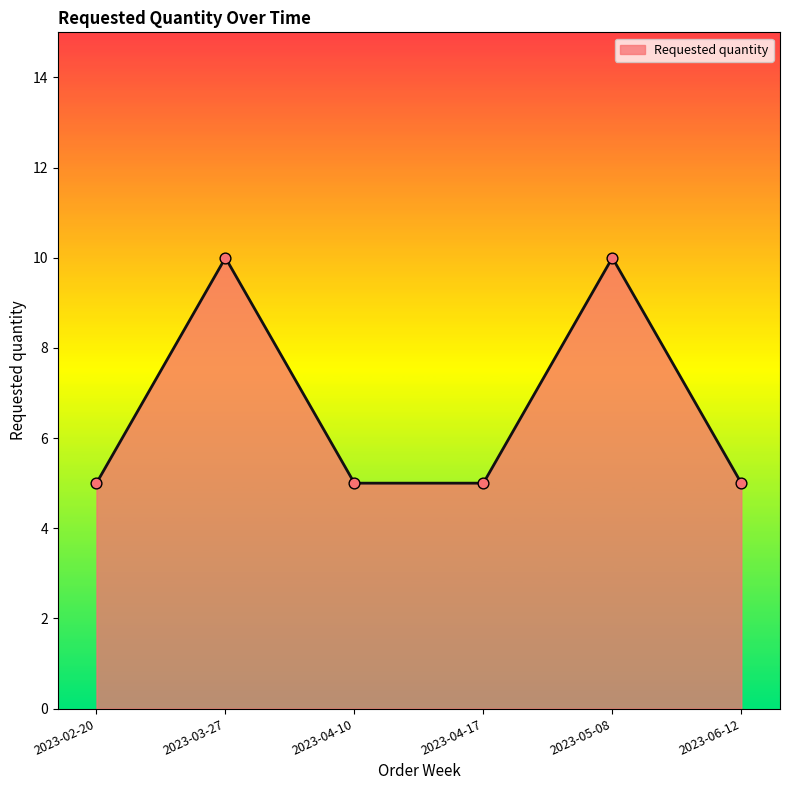

What is the ratio of the value at 2023-02-20 to the value at 2023-04-17?

1.0